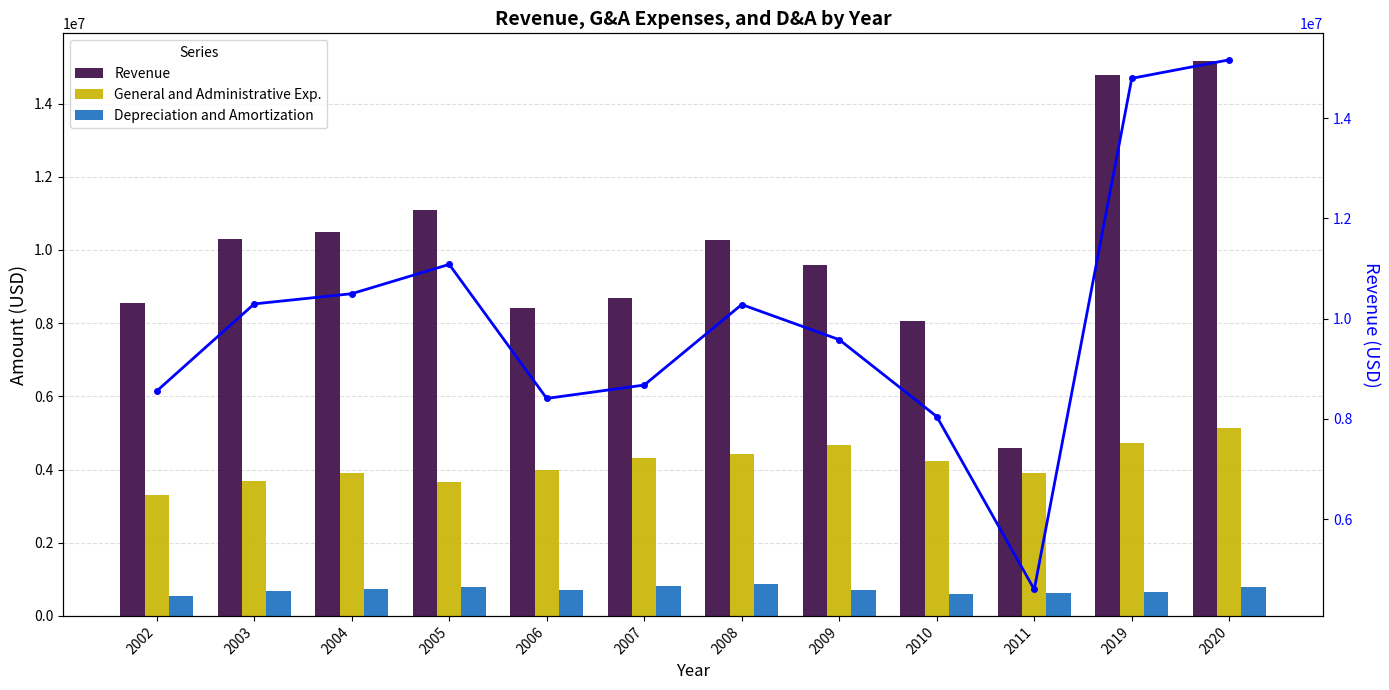

Rank the categories by General and Administrative Exp. value from highest to lowest.

2020, 2019, 2009, 2008, 2007, 2010, 2006, 2011, 2004, 2003, 2005, 2002